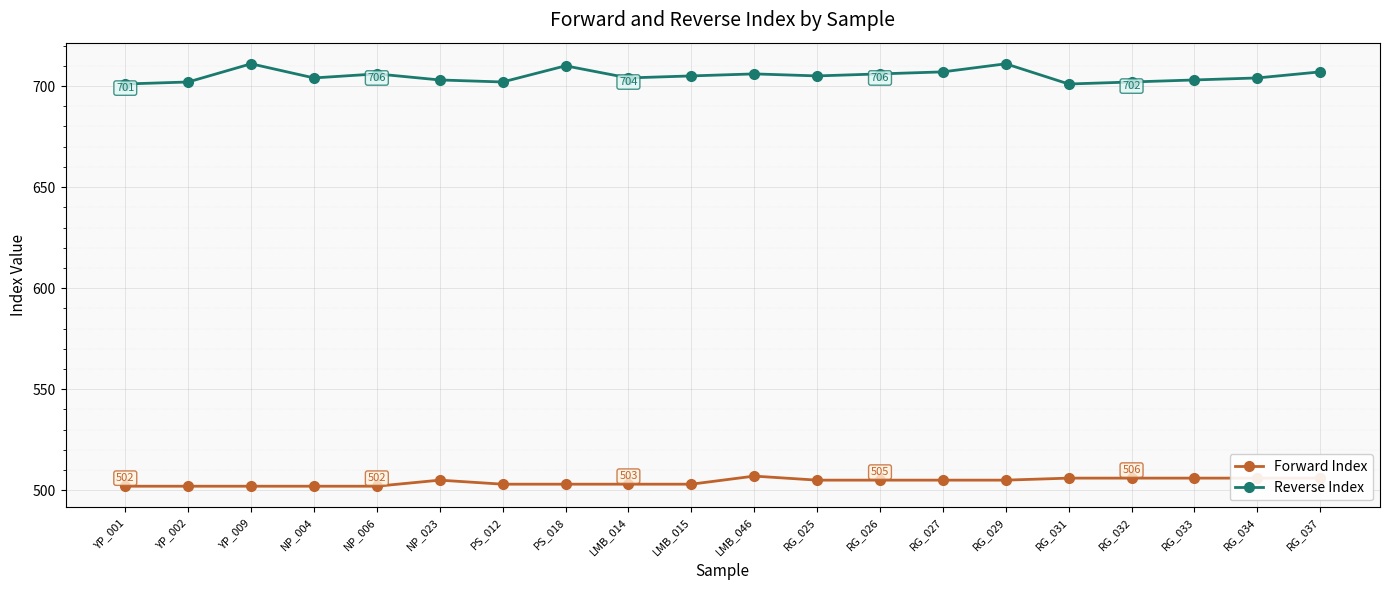

How many categories are shown in the chart?

20